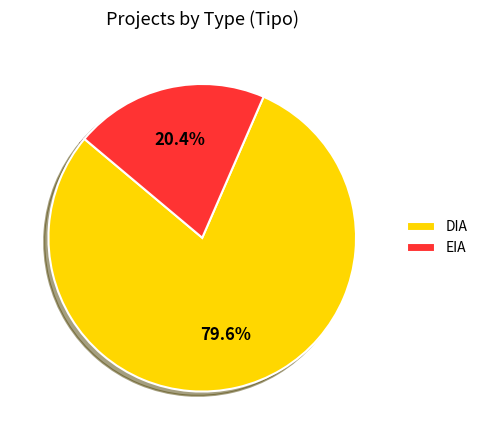

Rank the categories by value from highest to lowest.

DIA, EIA